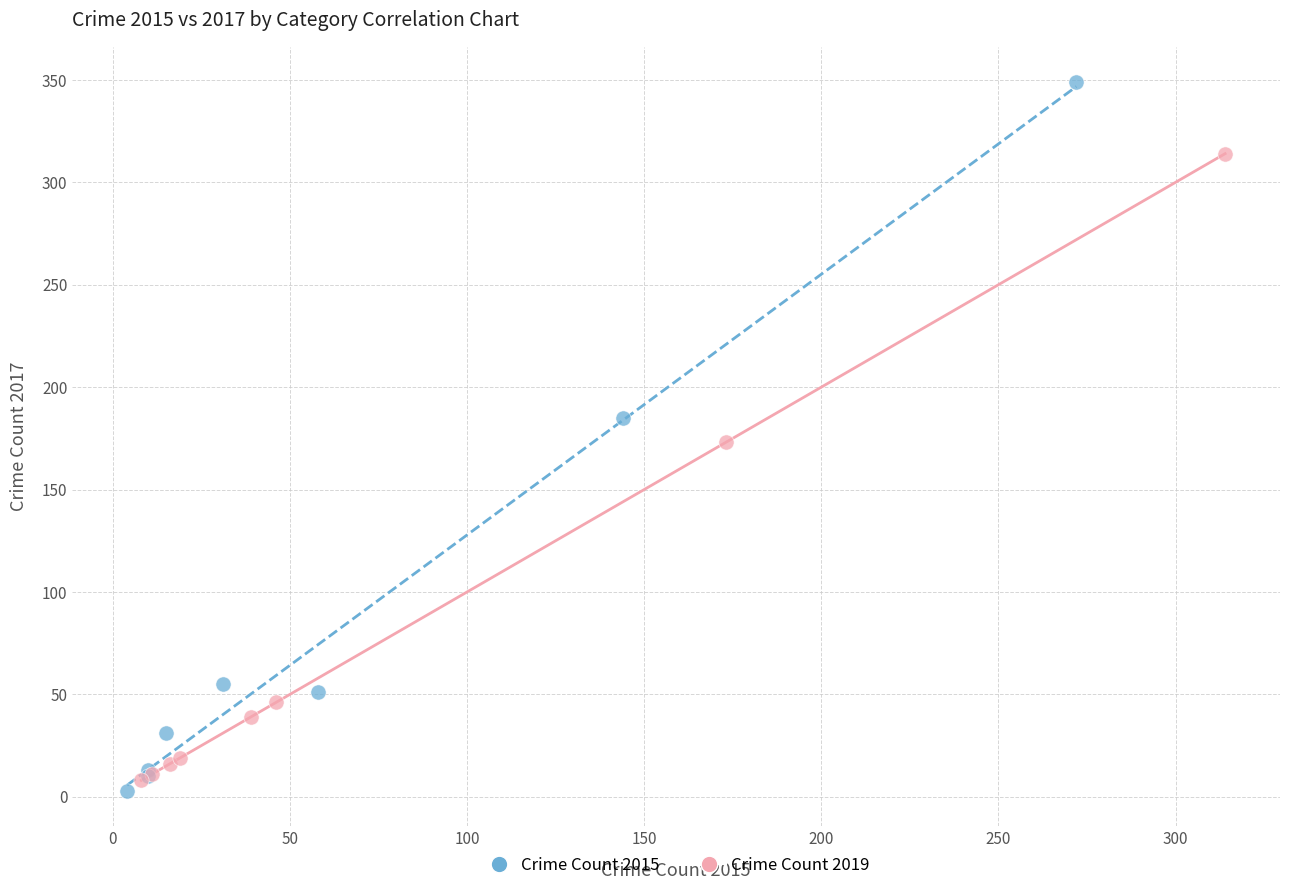

What are all the series names shown in the legend?

Crime Count 2015, Crime Count 2019